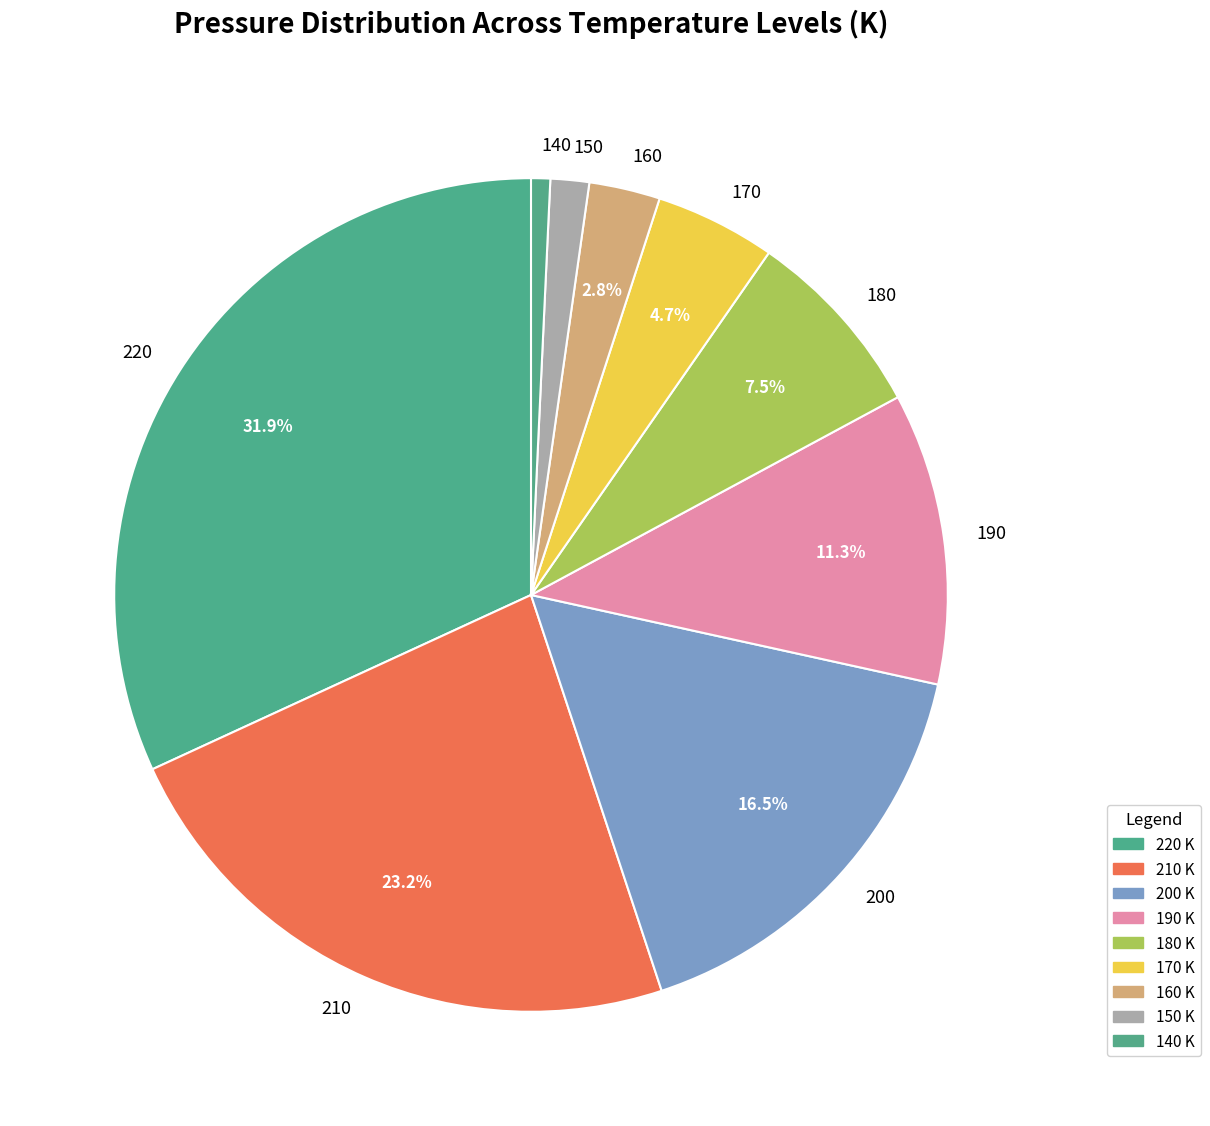

To the nearest percent, what is the average slice percentage?

11%